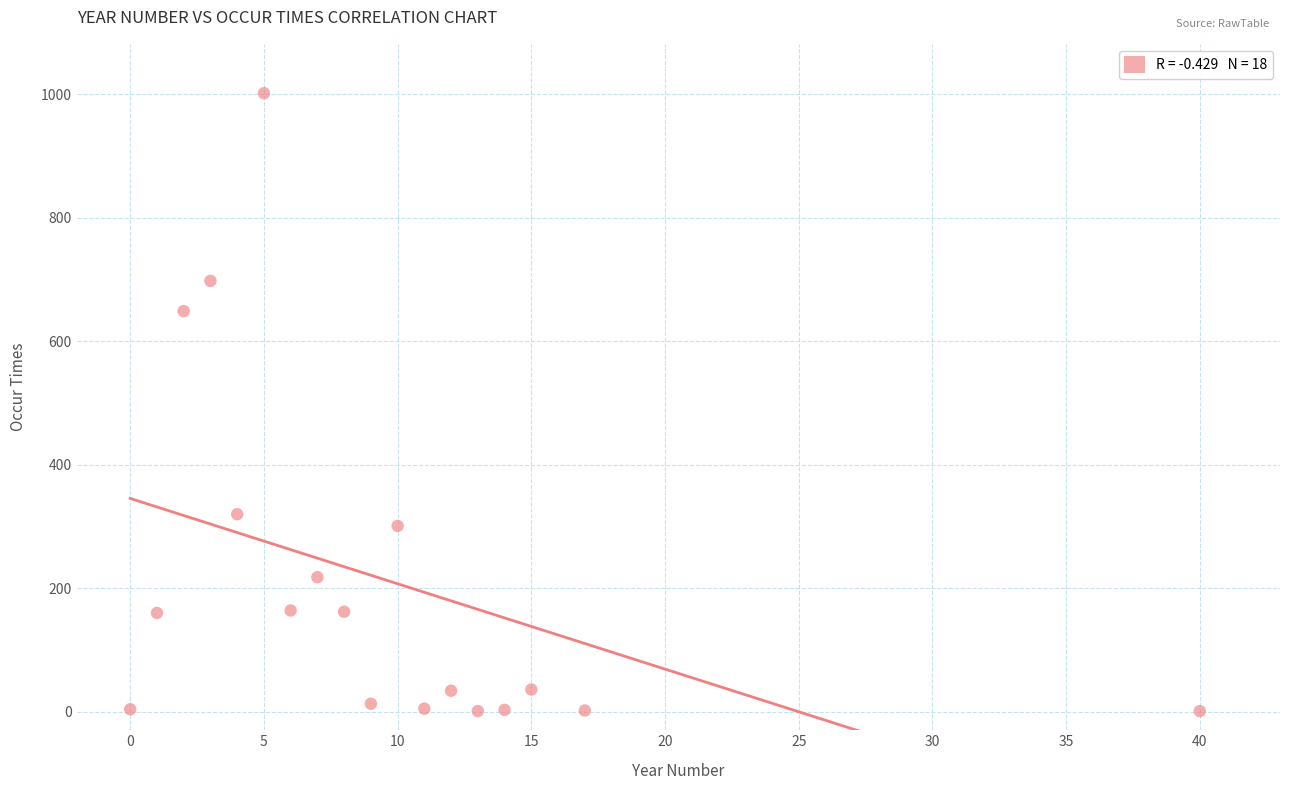

What Y value in the scatter plot is closest to 501?

649